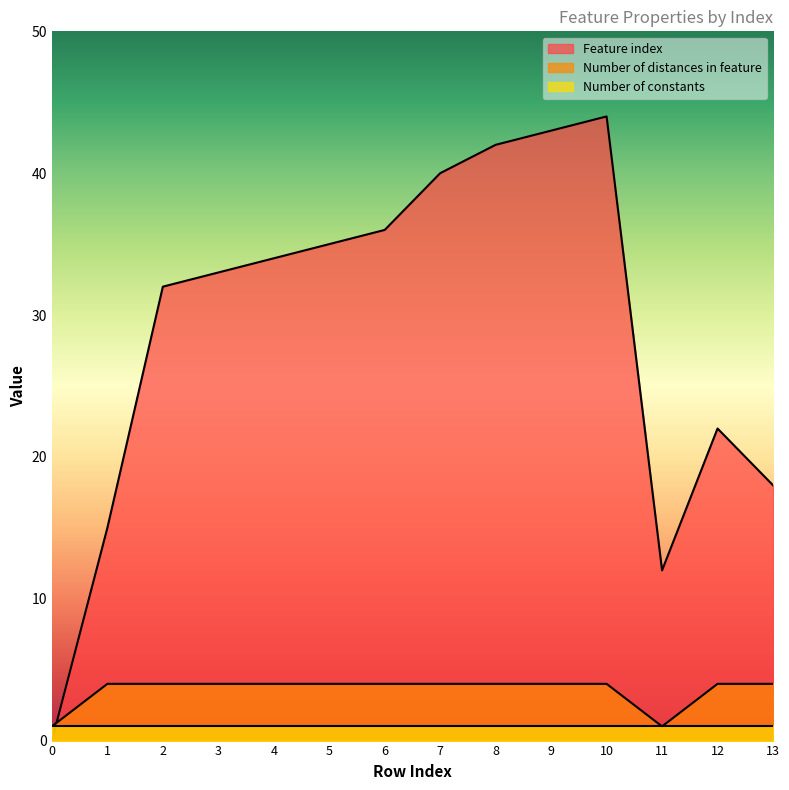

List the labels in order of Feature index value, smallest first.

0, 11, 1, 13, 12, 2, 3, 4, 5, 6, 7, 8, 9, 10